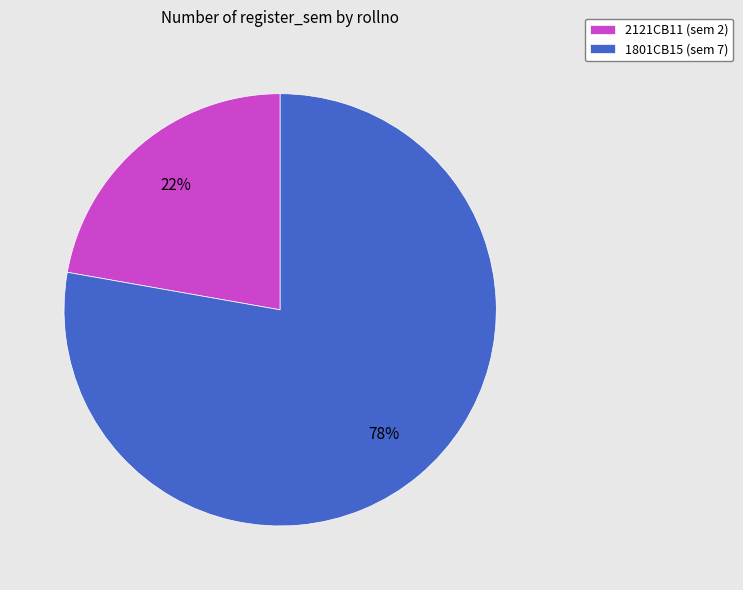

Rank the categories by value from lowest to highest.

2121CB11, 1801CB15